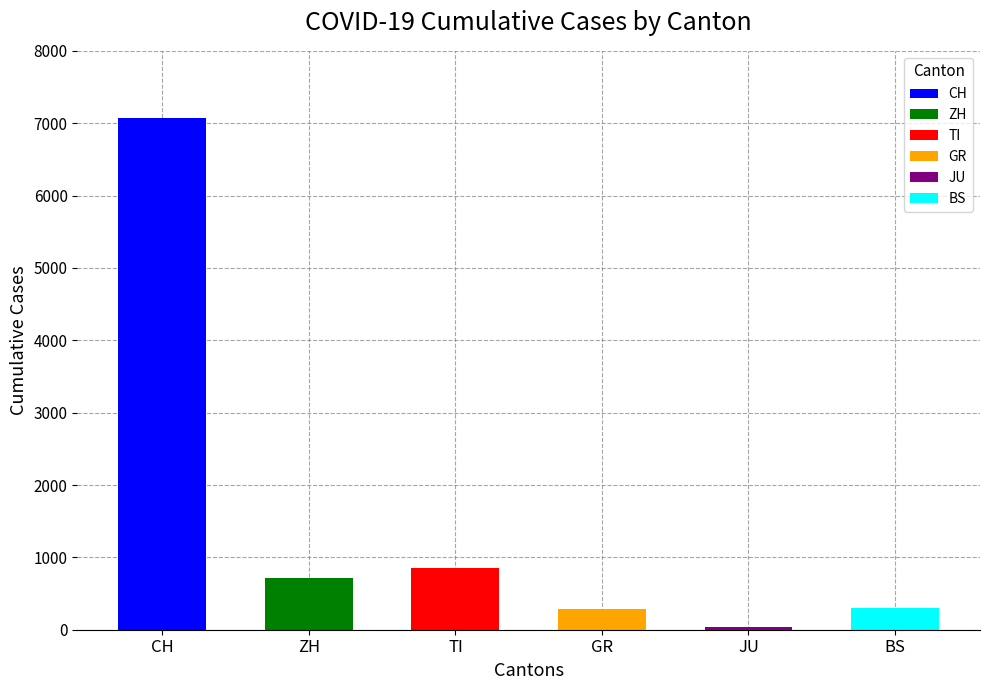

Which series has the largest total across all categories?

CH